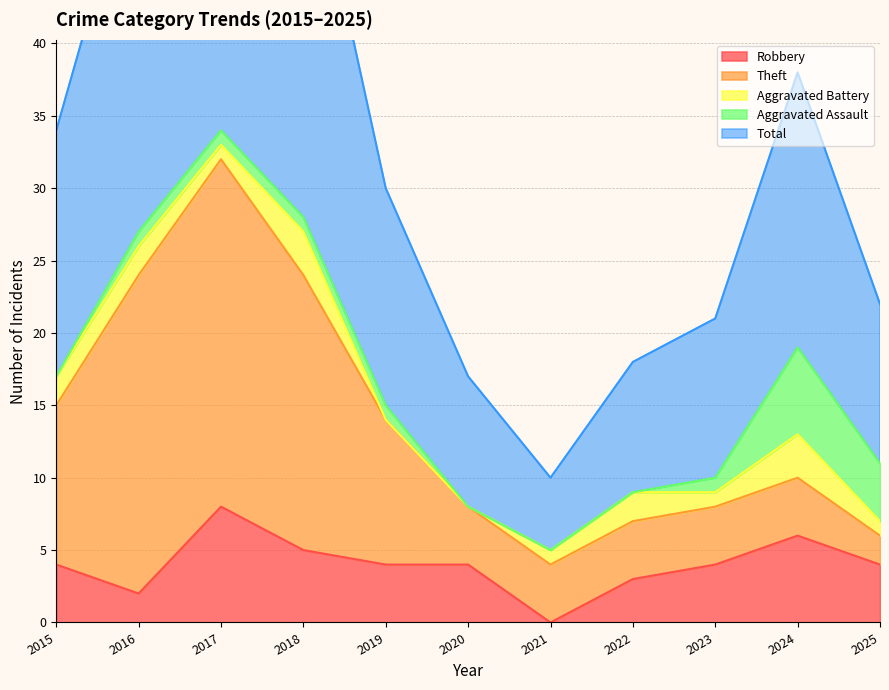

How many data points does each series have?

11